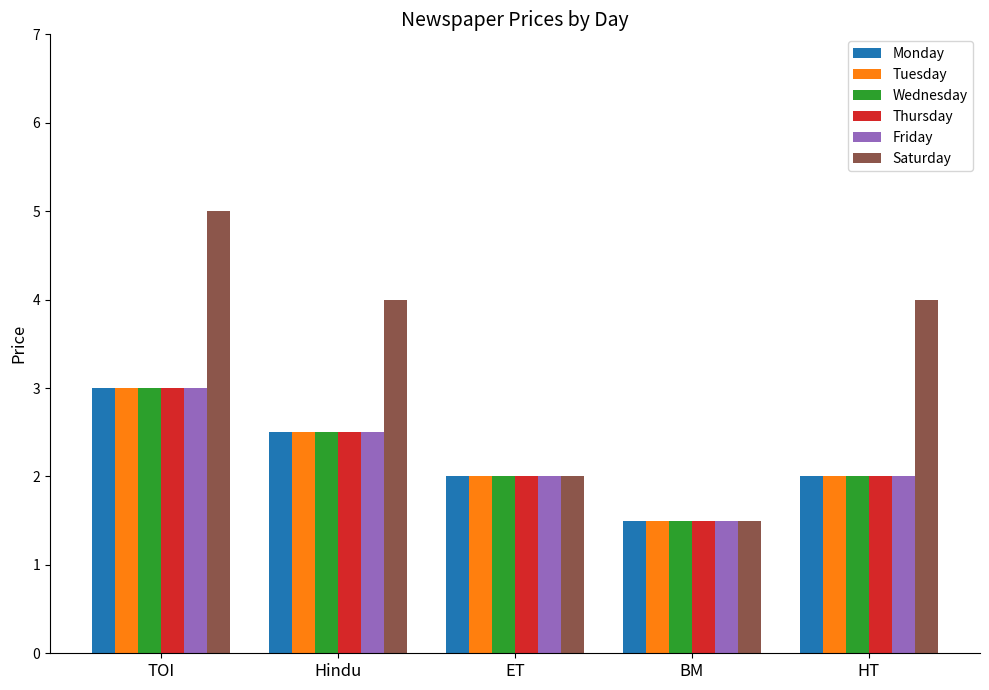

What is the label of the 1st bar from the left?

TOI